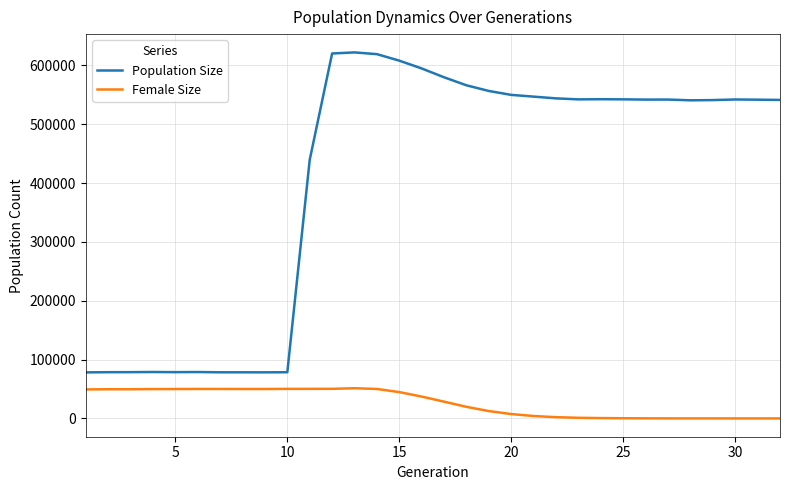

List the series in order of their overall mean, lowest first.

Female Size, Population Size